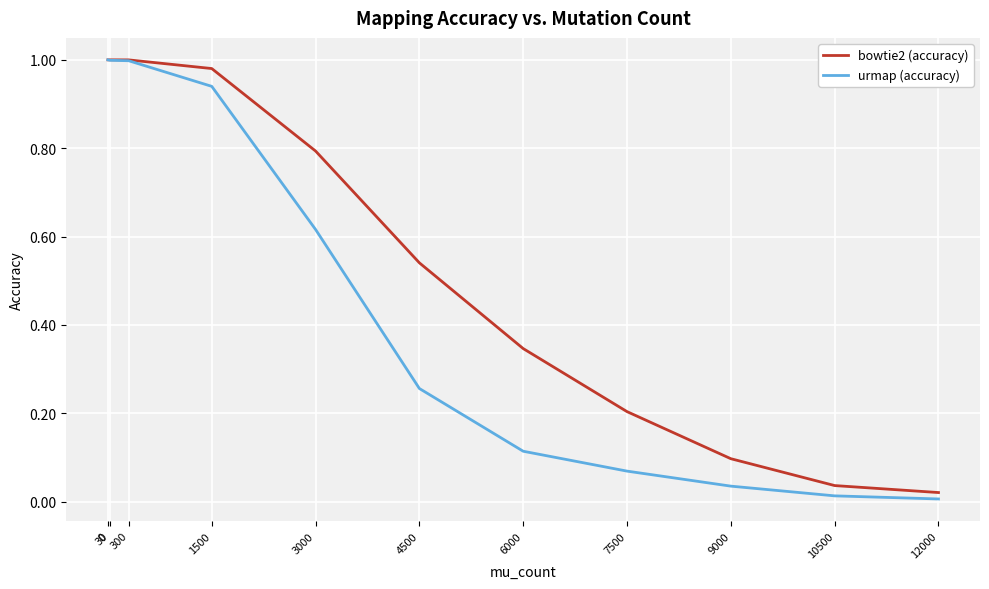

How many series are shown in this chart?

2